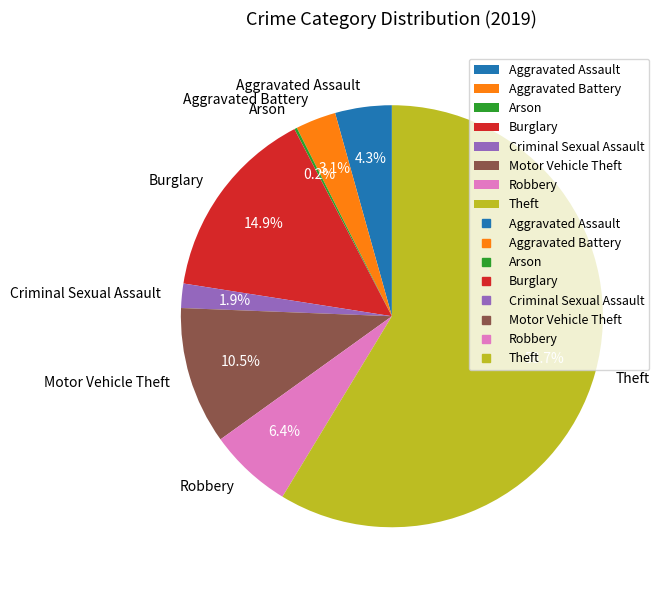

Which has a higher value, Aggravated Assault or Motor Vehicle Theft?

Motor Vehicle Theft